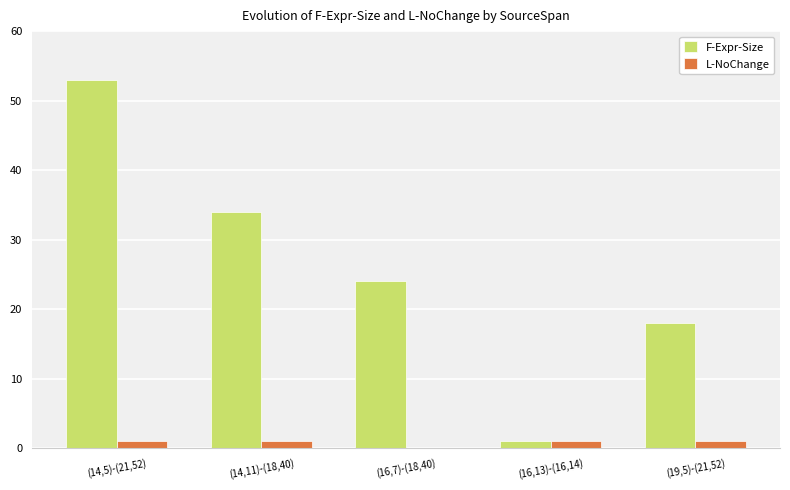

Which series has the largest total across all categories?

F-Expr-Size